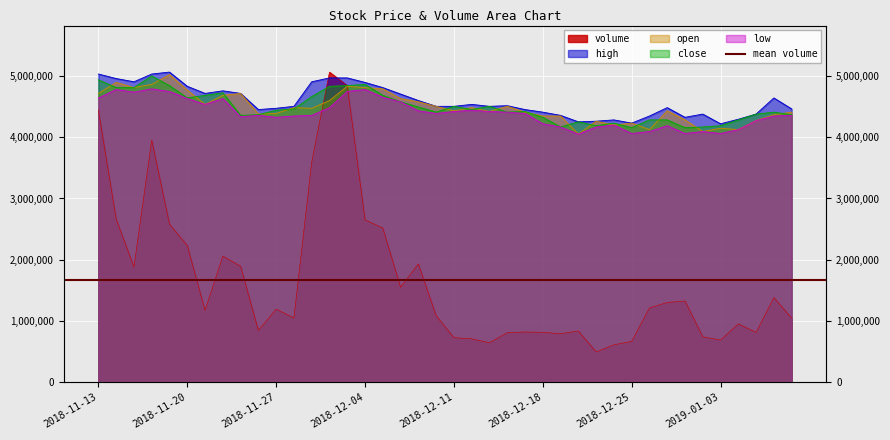

What is the spread (max minus min) of values at 2018-12-28?

2998459.6